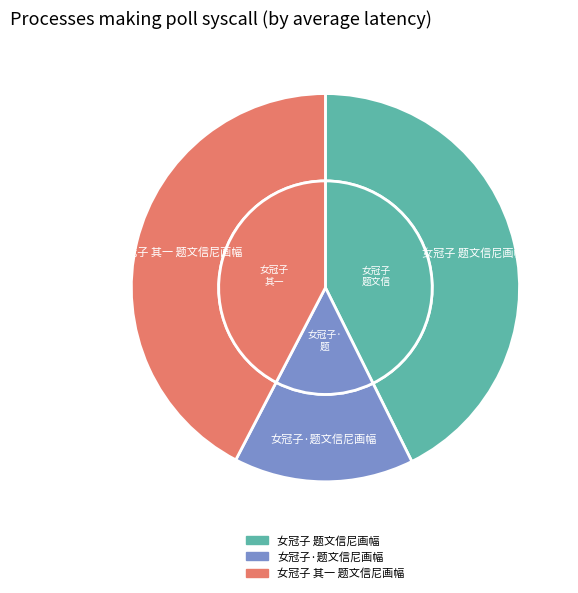

To the nearest percent, what portion does 女冠子 题文信尼画幅 represent?

43%